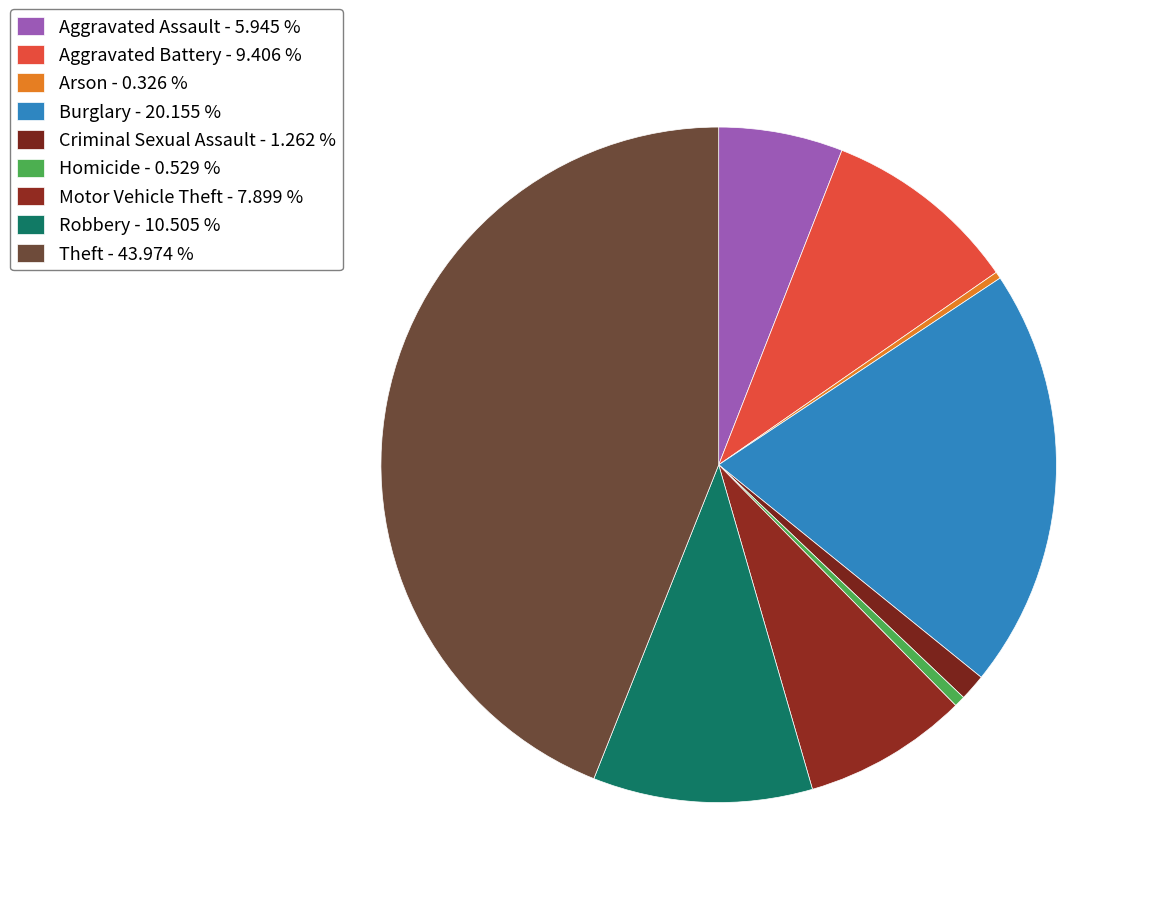

The Theft slice represents 44% of the pie. True or false?

True